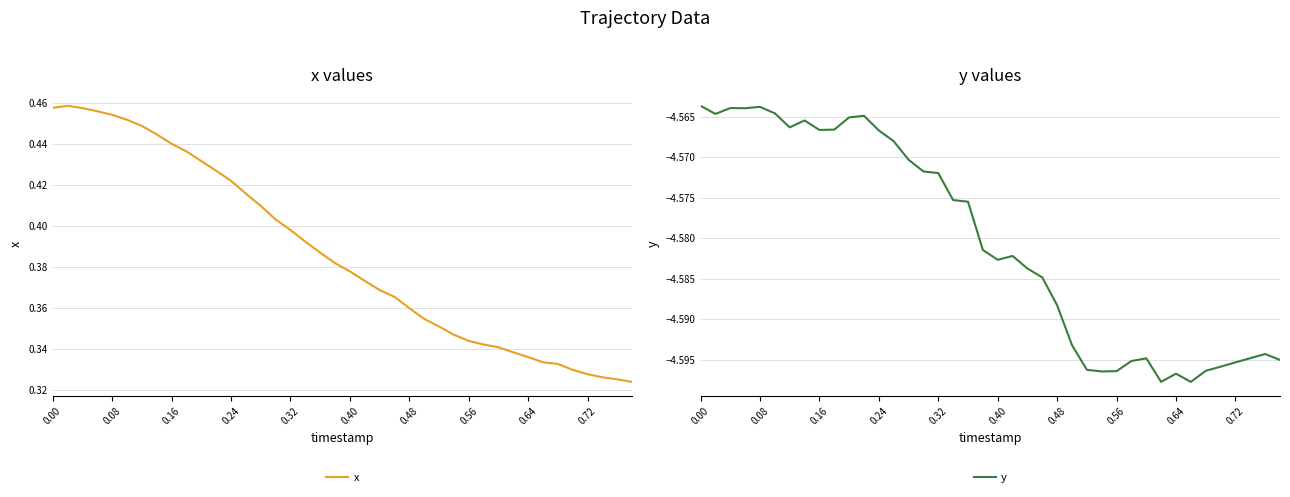

True or false: y has a value of -6.5 at 0.00.

False